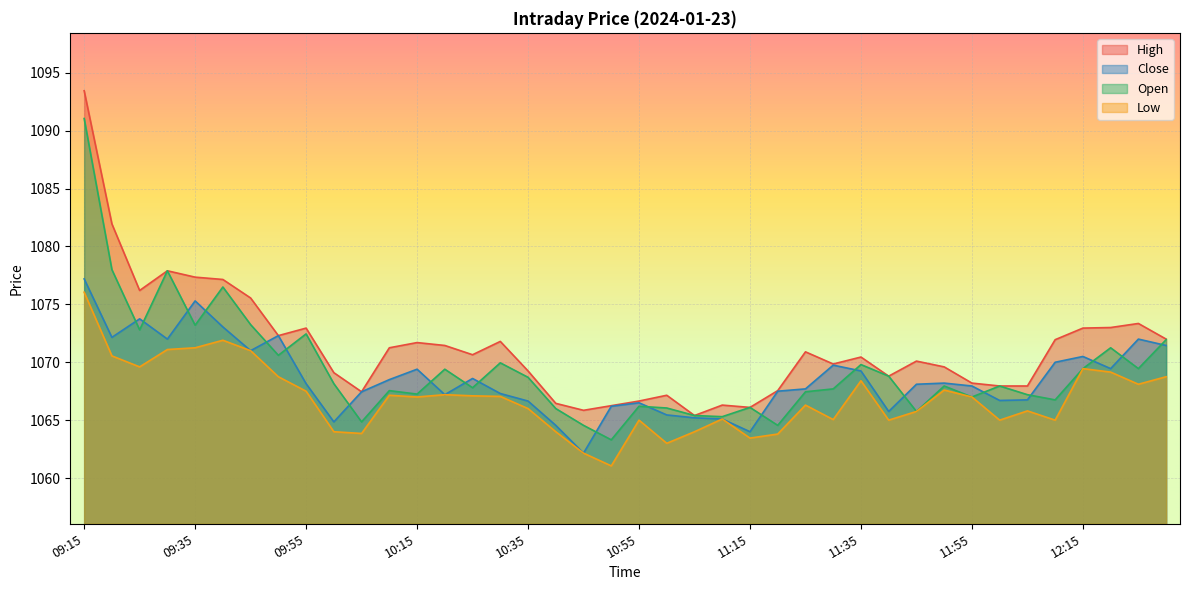

At which category is the sum across all series the highest?

09:15